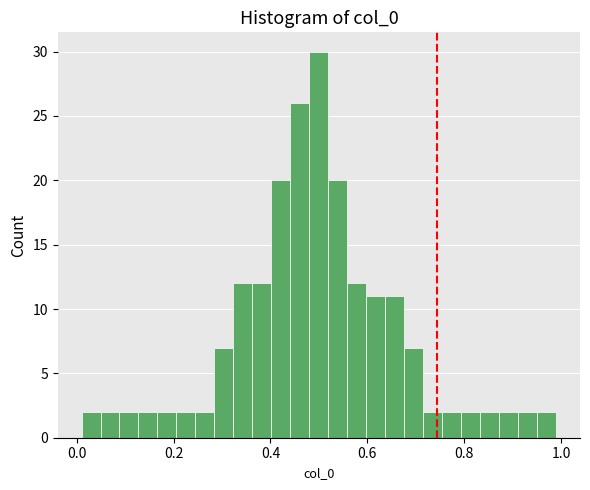

Read against the x-axis, roughly where is the centre of the tallest bar?

0.50